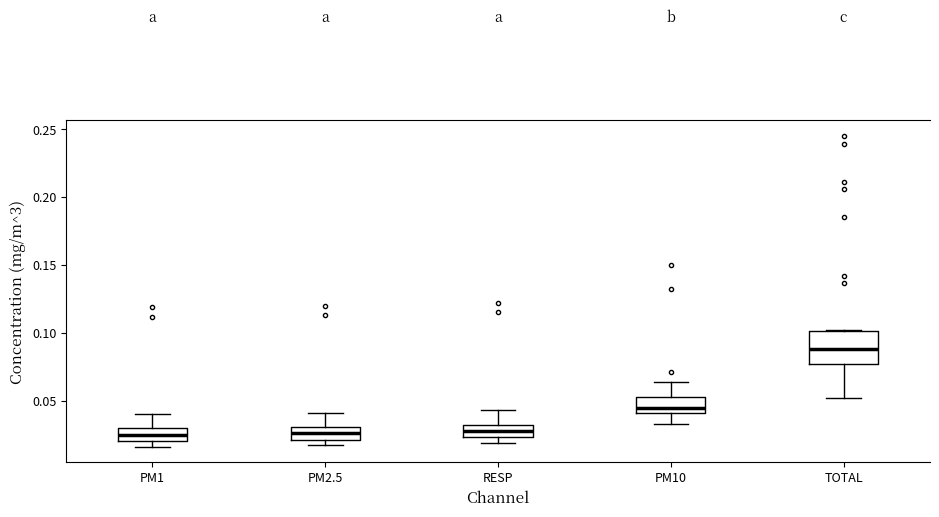

Reading left to right, read every box against the y-axis: the position of its median line, the range the box covers, and the ends of its whiskers. The values are not printed on the chart, so give them approximately, as read against the axis.

PM1: median 0.025, box 0.020 to 0.030, whiskers 0.015 to 0.040
PM2.5: median 0.025, box 0.020 to 0.030, whiskers 0.015 to 0.040
RESP: median 0.030 (inside the box), box 0.025 to 0.030, whiskers 0.020 to 0.045
PM10: median 0.045, box 0.040 to 0.055, whiskers 0.035 to 0.065
TOTAL: median 0.090, box 0.075 to 0.100, whiskers 0.050 to 0.100